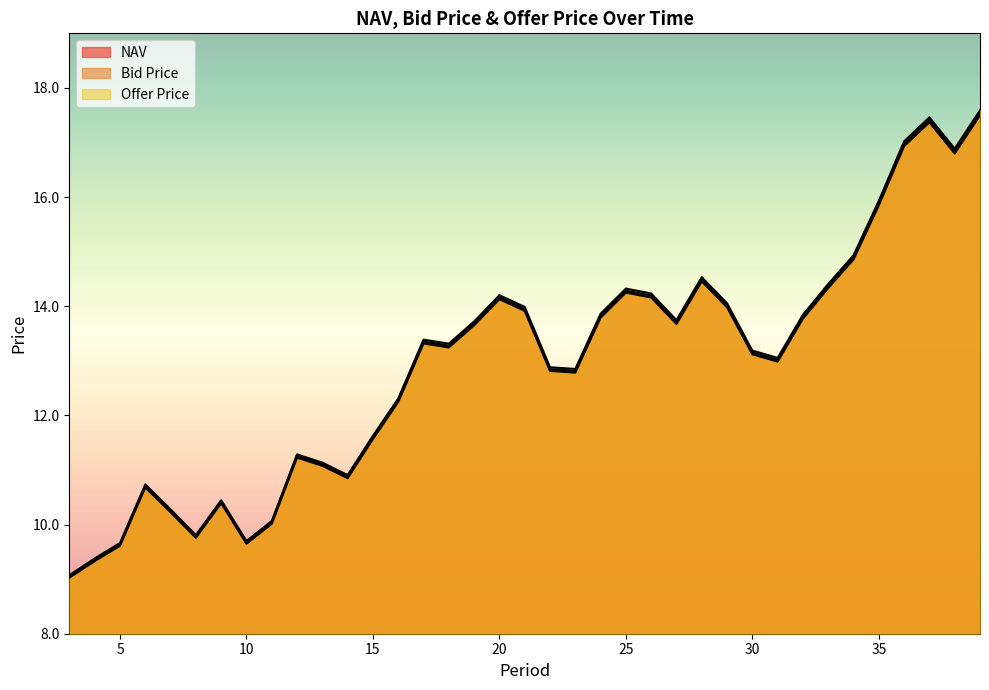

What is the value of the NAV point at the 6th from the left?

9.8